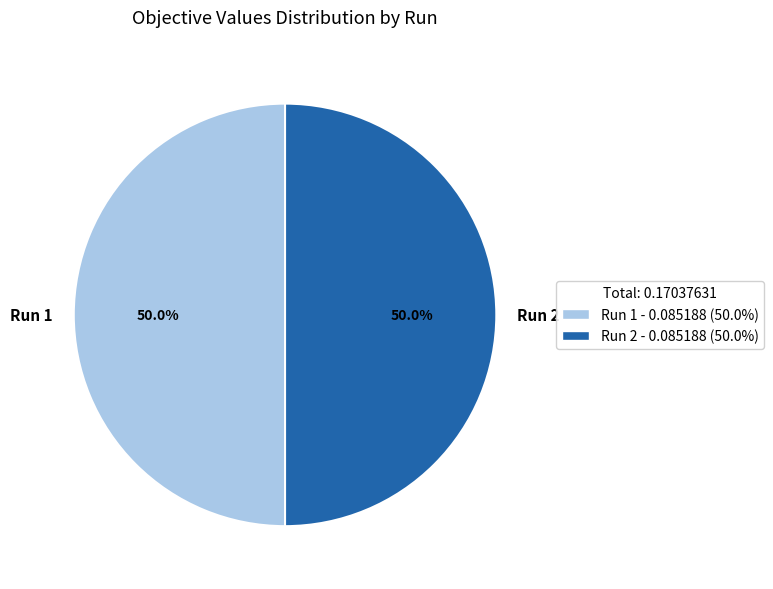

The Run 1 slice represents 50% of the pie. True or false?

True